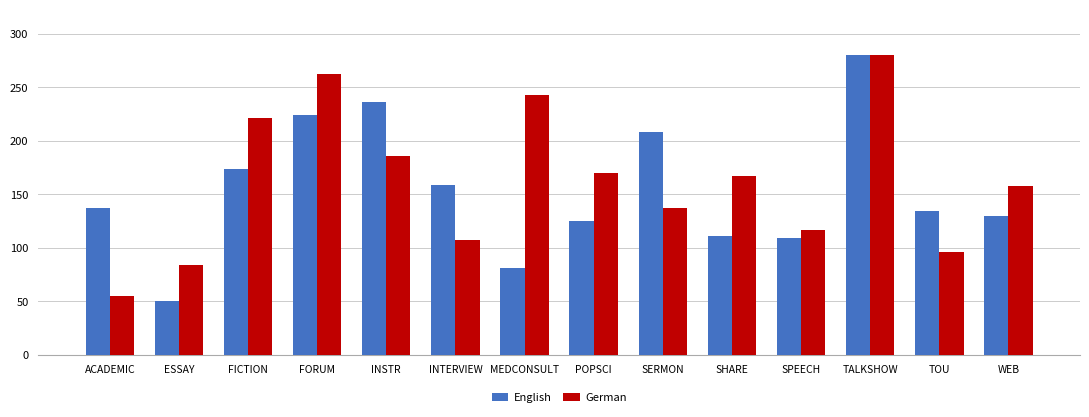

Reading left to right, list all the values displayed in this chart.

English: 136.9	50.0	173.4	223.7	236.5	158.9	81.1	124.8	208.5	111.2	109.0	280.5	134.2	129.8
German: 55.5	84.0	221.1	262.6	185.9	107.3	242.6	170.3	137.1	167.6	116.7	280.2	95.9	157.7